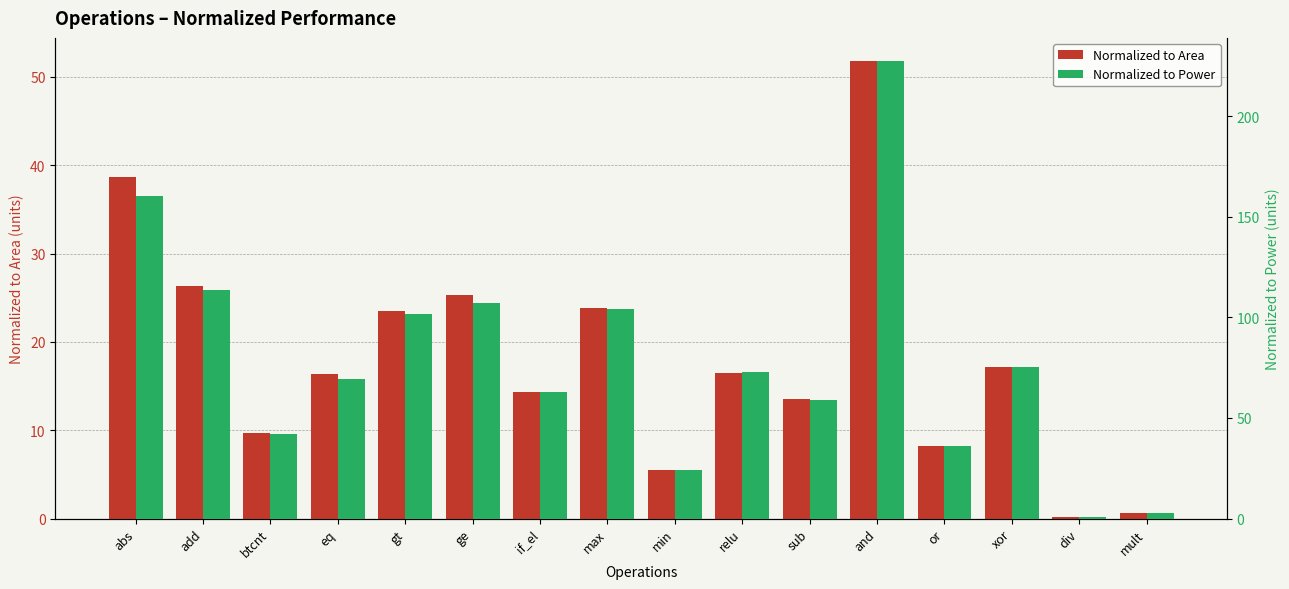

What is the label of the 10th bar from the right?

if_el